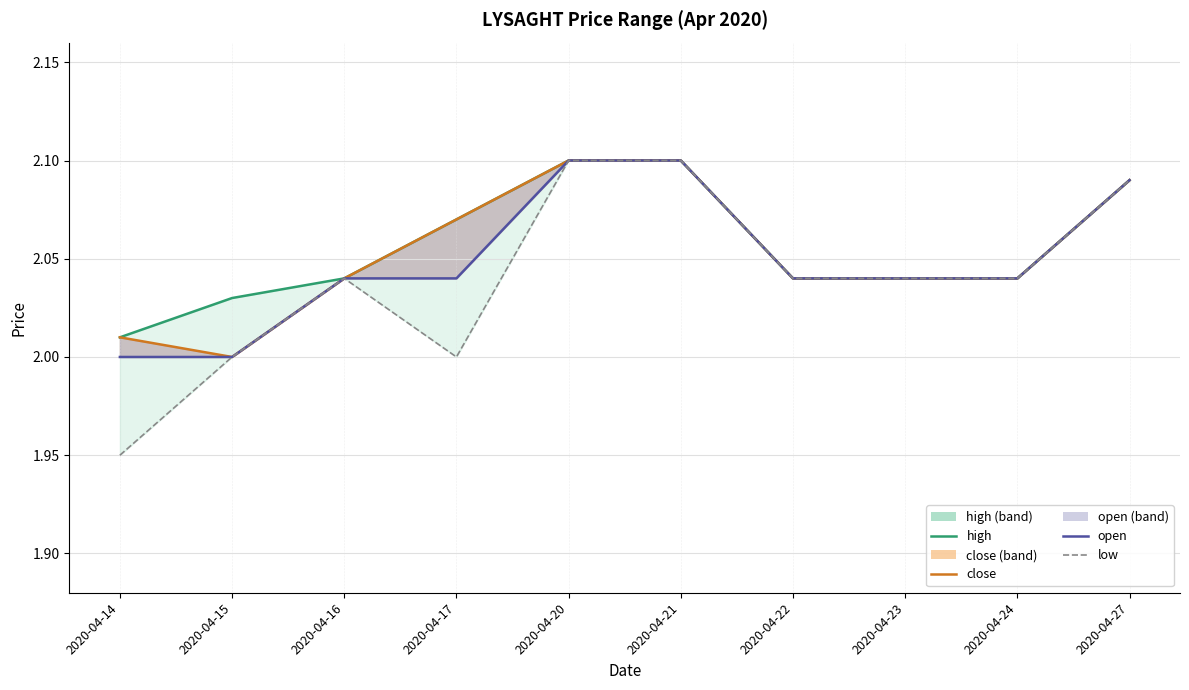

What is the difference between the maximum and minimum values in the open series?

0.1